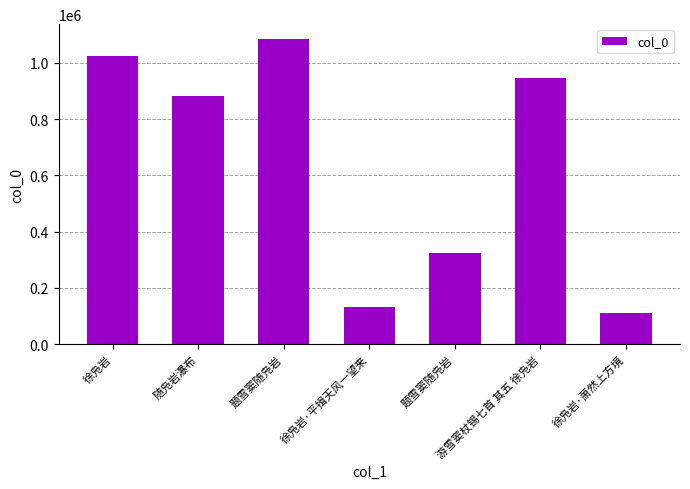

How many bars are there in total?

7